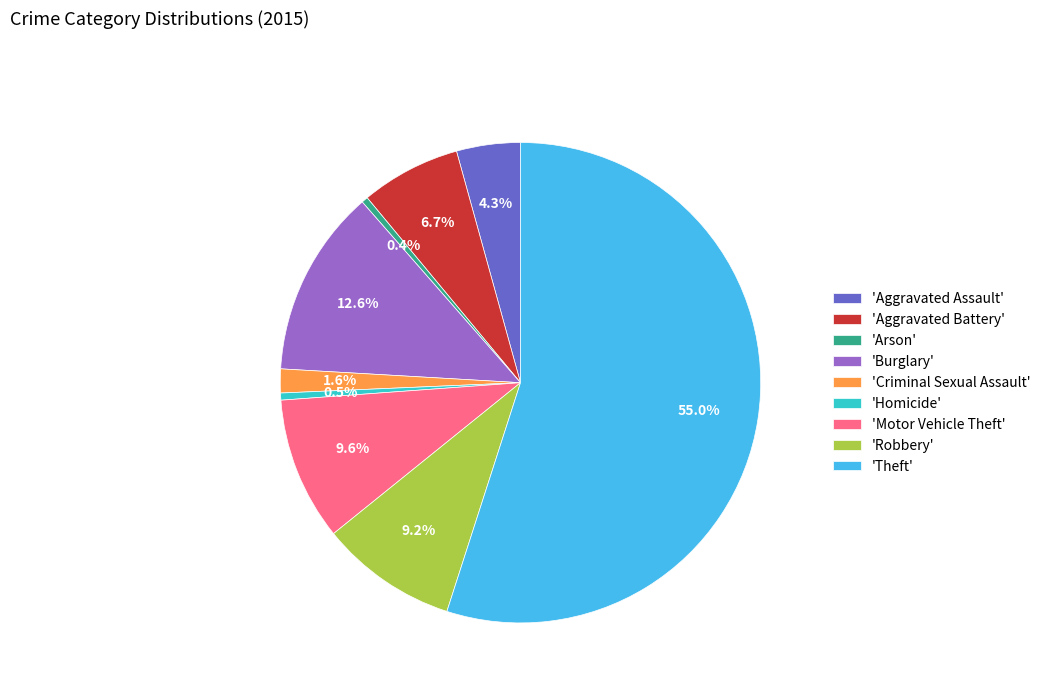

Is there any slice that represents more than half of the pie?

Yes